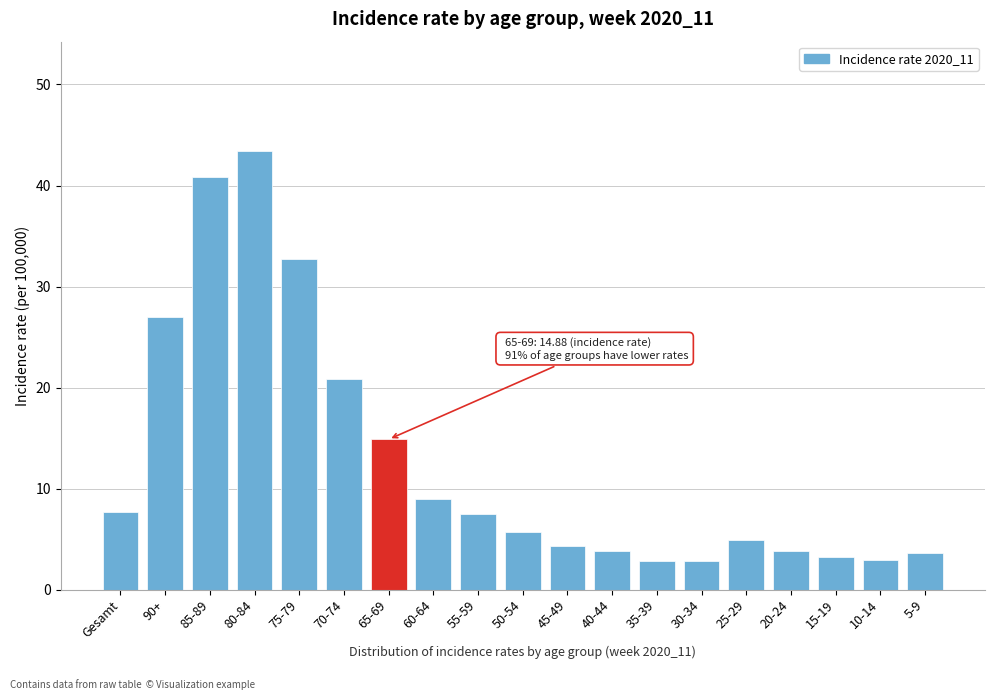

True or false: the data shows 26.3 at 65-69.

False